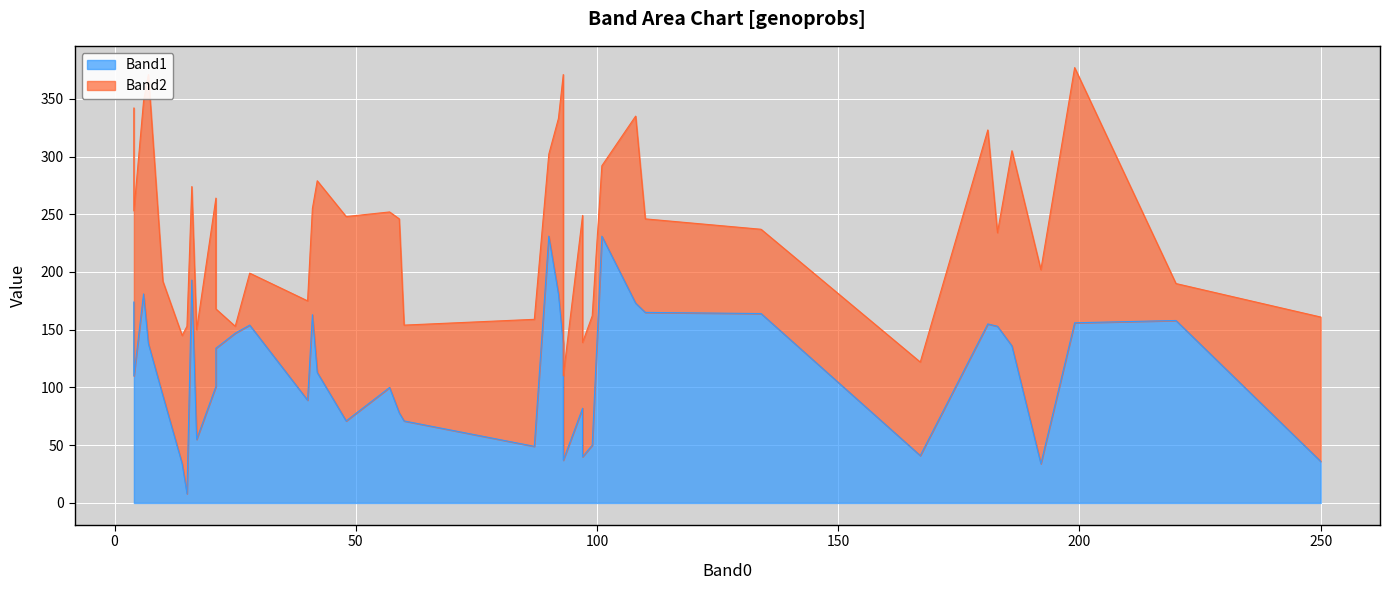

In Band2, how many points are higher than both neighbors (excluding endpoints)?

9